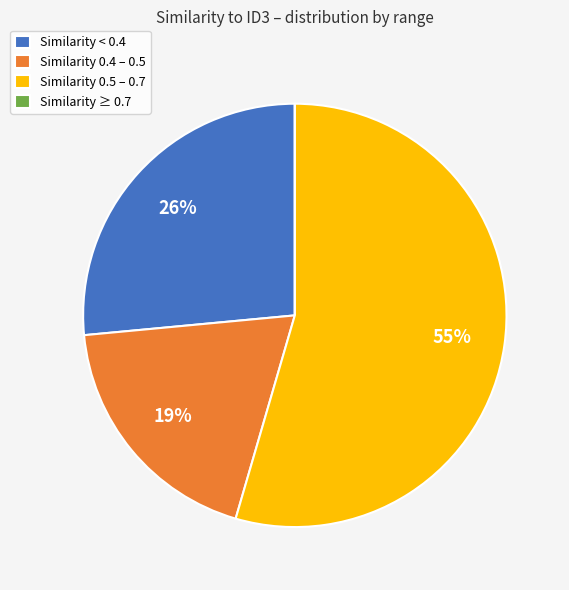

Does any single category account for the majority?

Yes